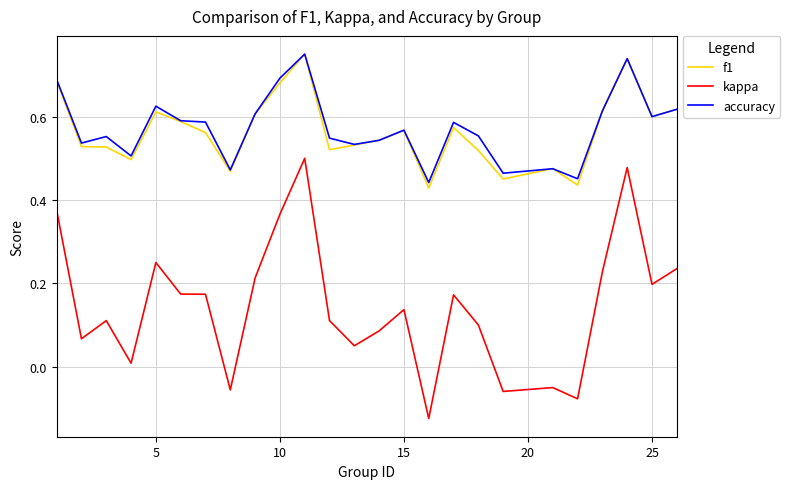

Which series has the largest range (max minus min)?

kappa